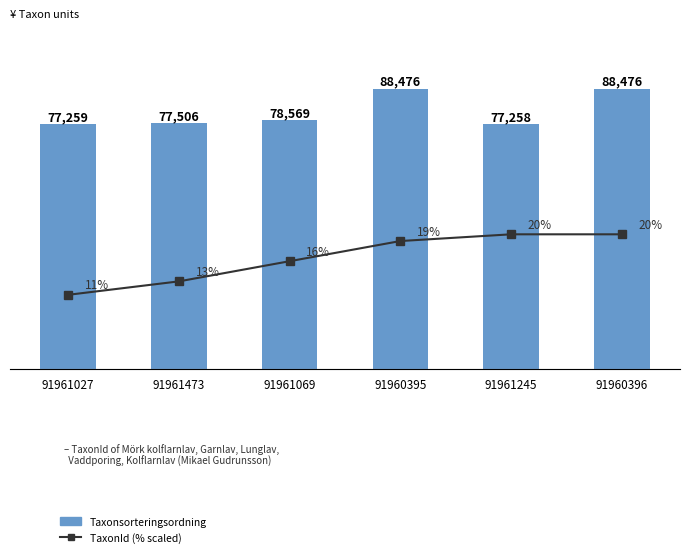

At 91961027, list the series in order from largest to smallest.

Taxonsorteringsordning, TaxonId (scaled %)